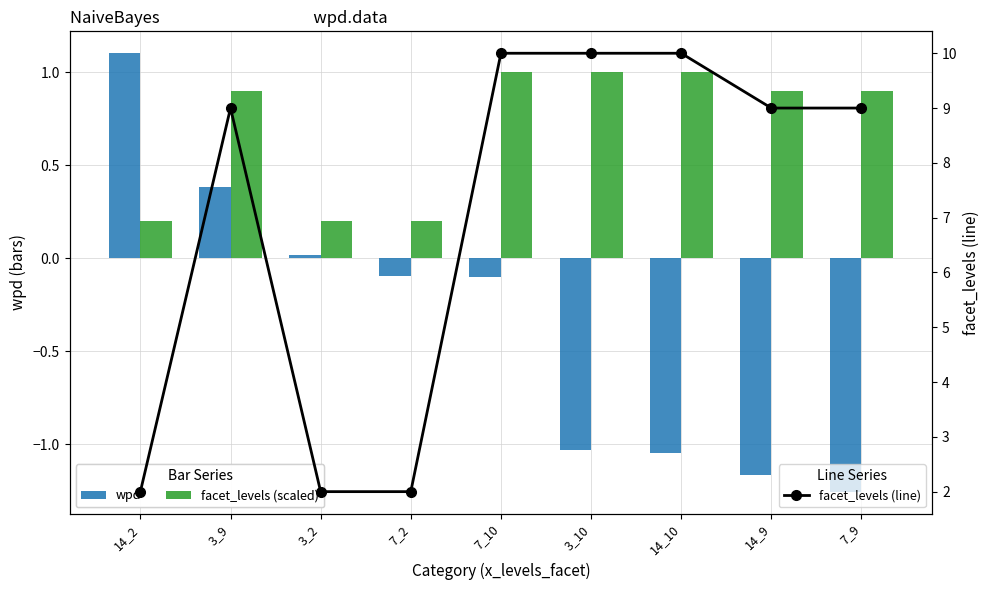

Which series has the largest range (max minus min)?

facet_levels (line)